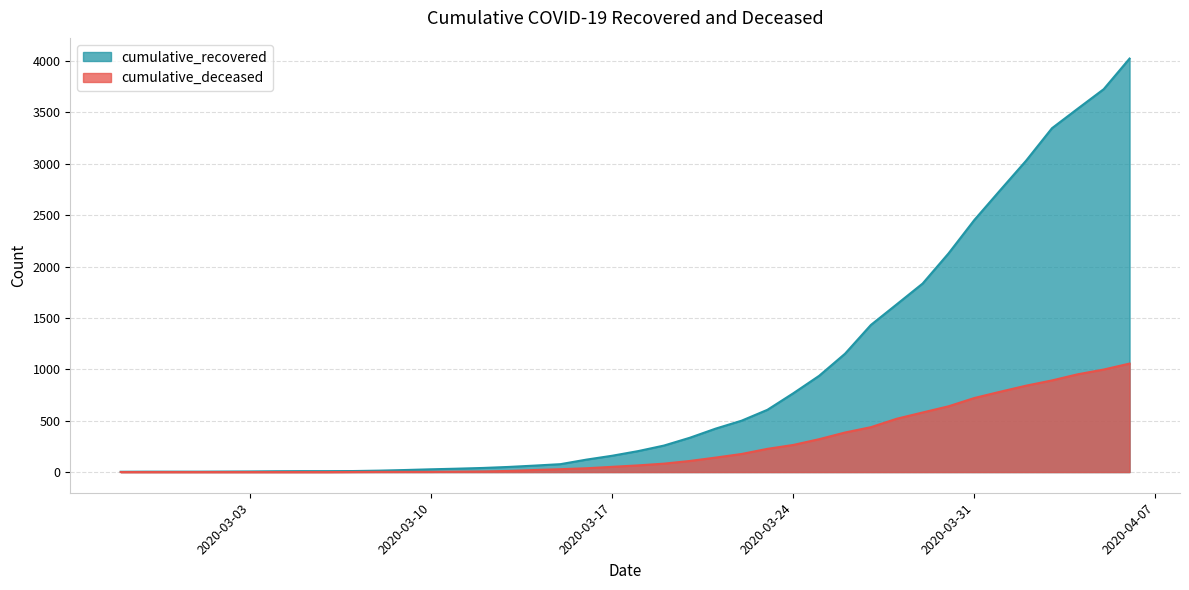

True or false: cumulative_deceased has more than 2 points higher than both neighbors.

False